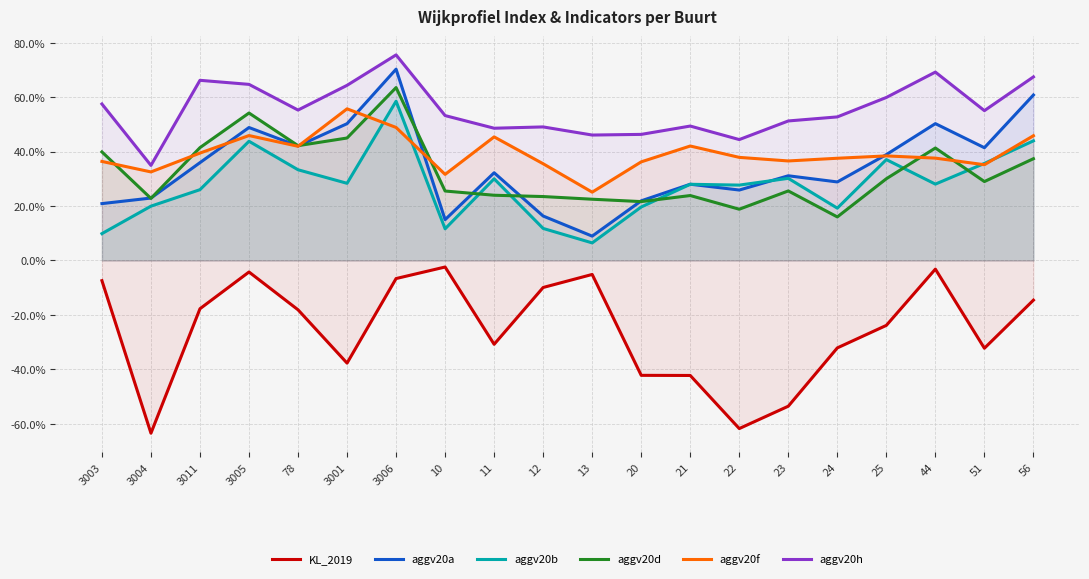

Reading left to right, list all the values displayed in this chart.

KL_2019: 3003=-0.1	3004=-0.6	3011=-0.2	3005=-0.0	78=-0.2	3001=-0.4	3006=-0.1	10=-0.0	11=-0.3	12=-0.1	13=-0.1	20=-0.4	21=-0.4	22=-0.6	23=-0.5	24=-0.3	25=-0.2	44=-0.0	51=-0.3	56=-0.1
aggv20a: 3003=0.2	3004=0.2	3011=0.4	3005=0.5	78=0.4	3001=0.5	3006=0.7	10=0.1	11=0.3	12=0.2	13=0.1	20=0.2	21=0.3	22=0.3	23=0.3	24=0.3	25=0.4	44=0.5	51=0.4	56=0.6
aggv20b: 3003=0.1	3004=0.2	3011=0.3	3005=0.4	78=0.3	3001=0.3	3006=0.6	10=0.1	11=0.3	12=0.1	13=0.1	20=0.2	21=0.3	22=0.3	23=0.3	24=0.2	25=0.4	44=0.3	51=0.4	56=0.4
aggv20d: 3003=0.4	3004=0.2	3011=0.4	3005=0.5	78=0.4	3001=0.4	3006=0.6	10=0.3	11=0.2	12=0.2	13=0.2	20=0.2	21=0.2	22=0.2	23=0.3	24=0.2	25=0.3	44=0.4	51=0.3	56=0.4
aggv20f: 3003=0.4	3004=0.3	3011=0.4	3005=0.5	78=0.4	3001=0.6	3006=0.5	10=0.3	11=0.5	12=0.4	13=0.3	20=0.4	21=0.4	22=0.4	23=0.4	24=0.4	25=0.4	44=0.4	51=0.4	56=0.5
aggv20h: 3003=0.6	3004=0.3	3011=0.7	3005=0.6	78=0.6	3001=0.6	3006=0.8	10=0.5	11=0.5	12=0.5	13=0.5	20=0.5	21=0.5	22=0.4	23=0.5	24=0.5	25=0.6	44=0.7	51=0.6	56=0.7